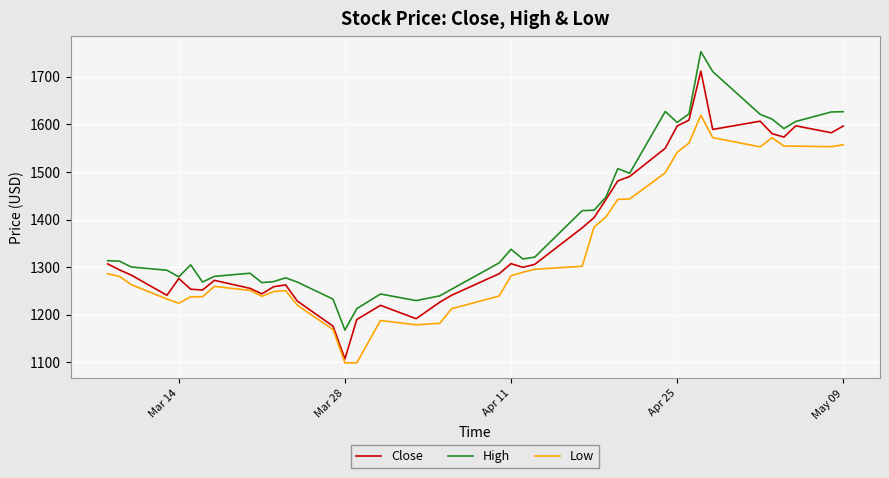

Which series has the widest spread of values?

Close